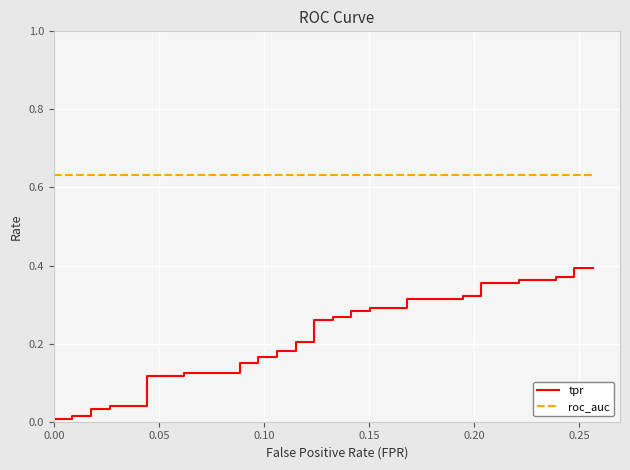

True or false: tpr and roc_auc cross at least once.

False